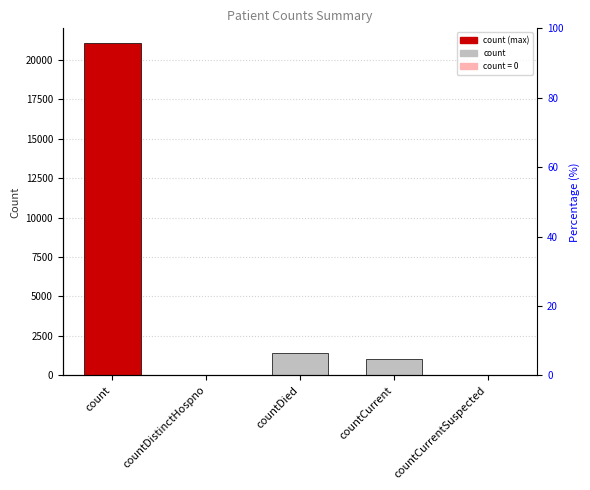

How many categories are shown in the chart?

5